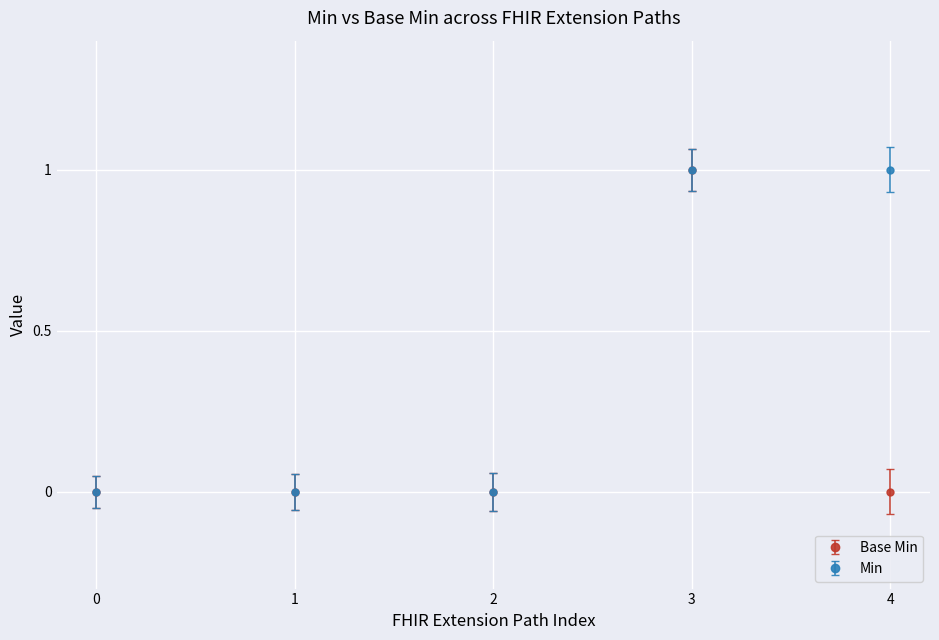

What is the value of the Min point at the 4th from the left?

1